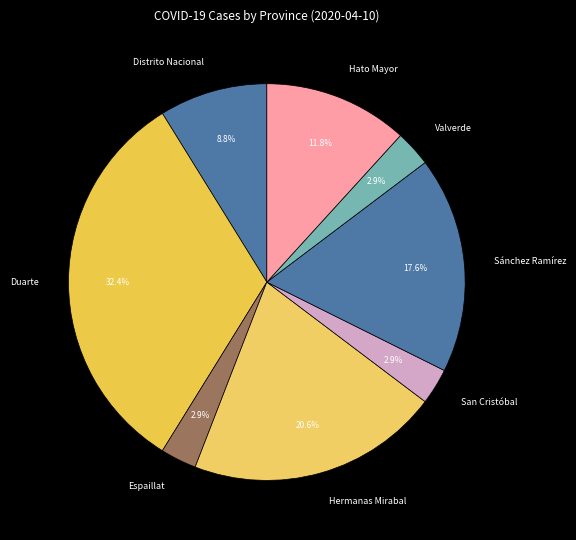

Is there a majority slice in this chart?

No